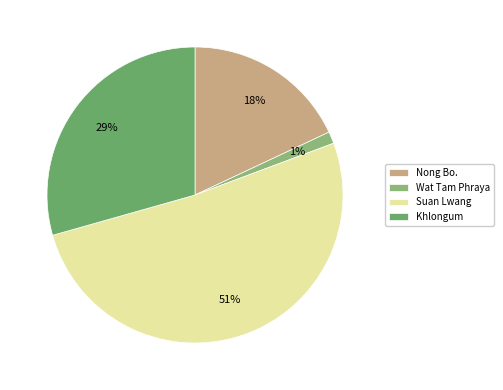

Does Suan Lwang represent more than half of the total?

Yes